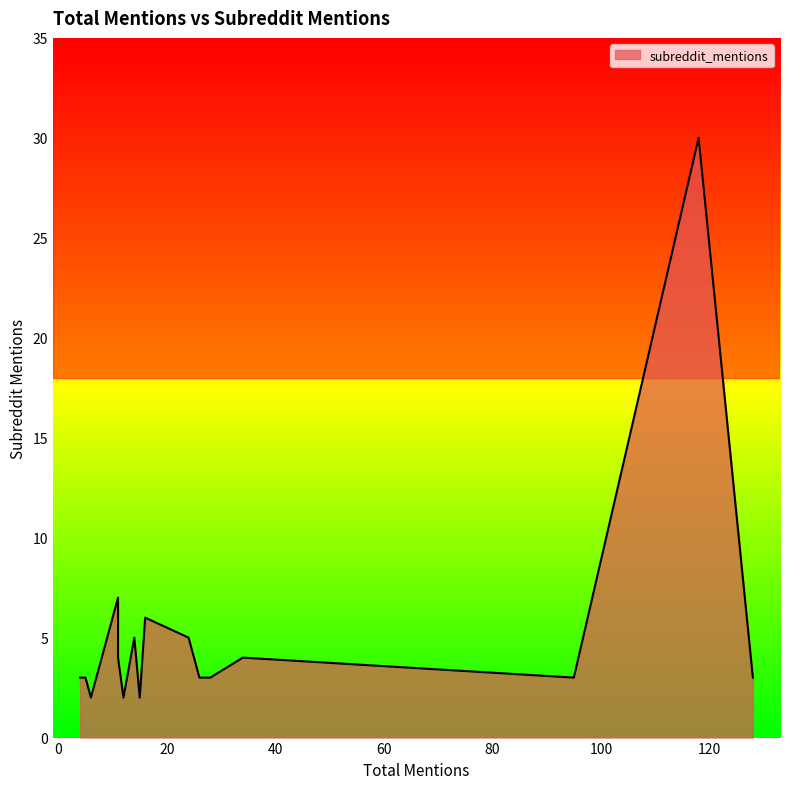

List the labels in order of value, smallest first.

12, 6, 15, 128, 28, 4, 26, 5, 7, 95, 8, 34, 11, 14, 11, 24, 11, 16, 11, 118